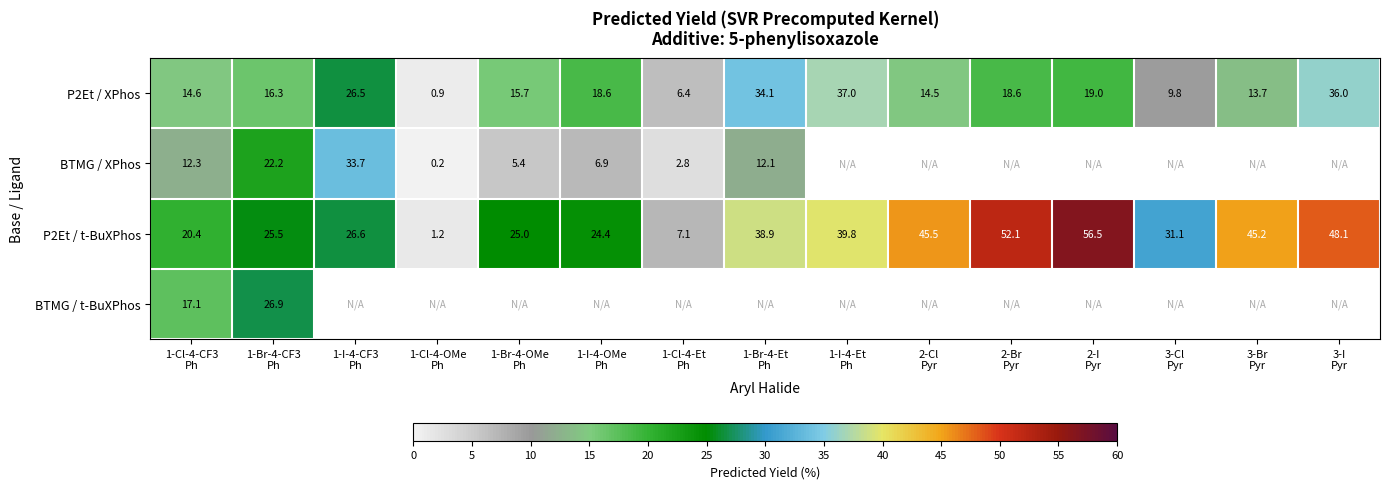

Which series has the widest spread of values?

P2Et / t-BuXPhos